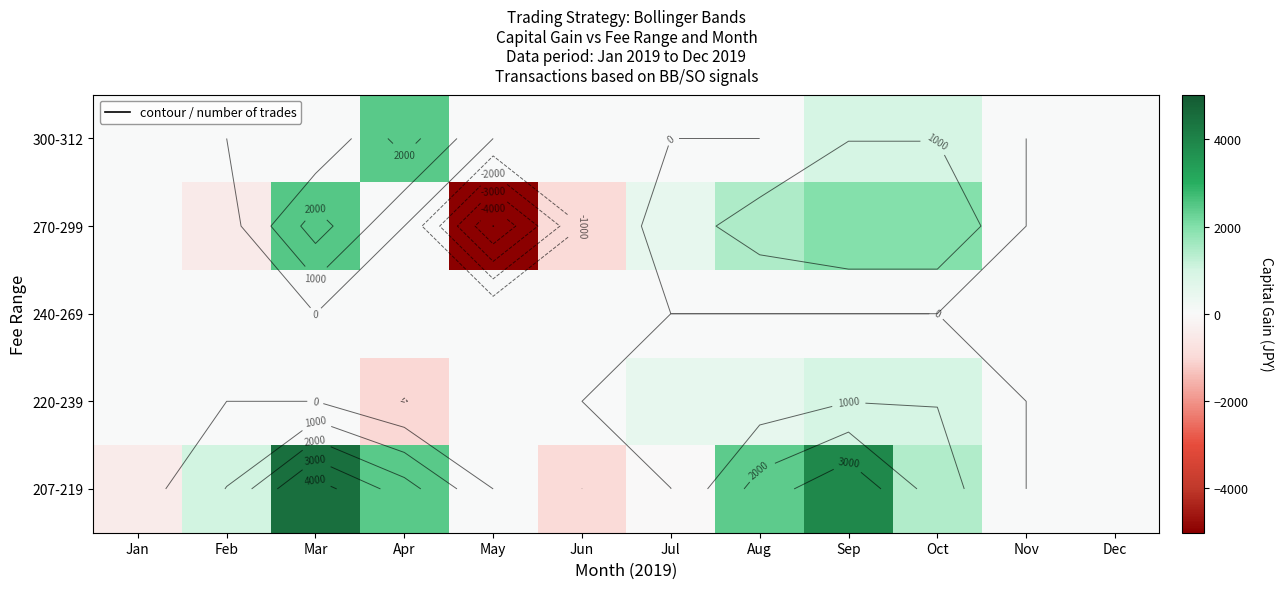

What is the maximum value shown in the chart?

4484